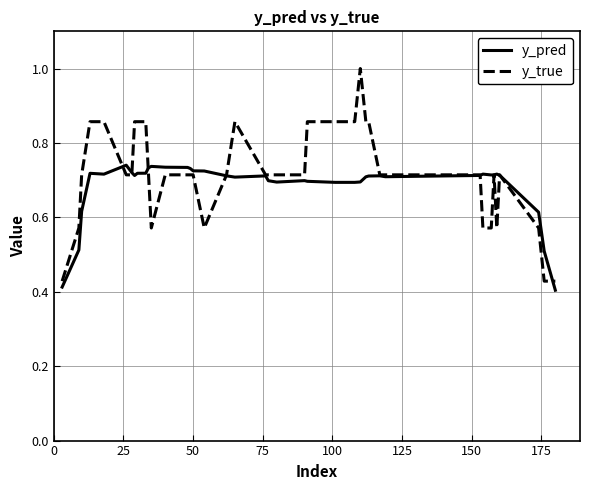

After their last crossing, which series has the higher values: y_pred or y_true?

y_true